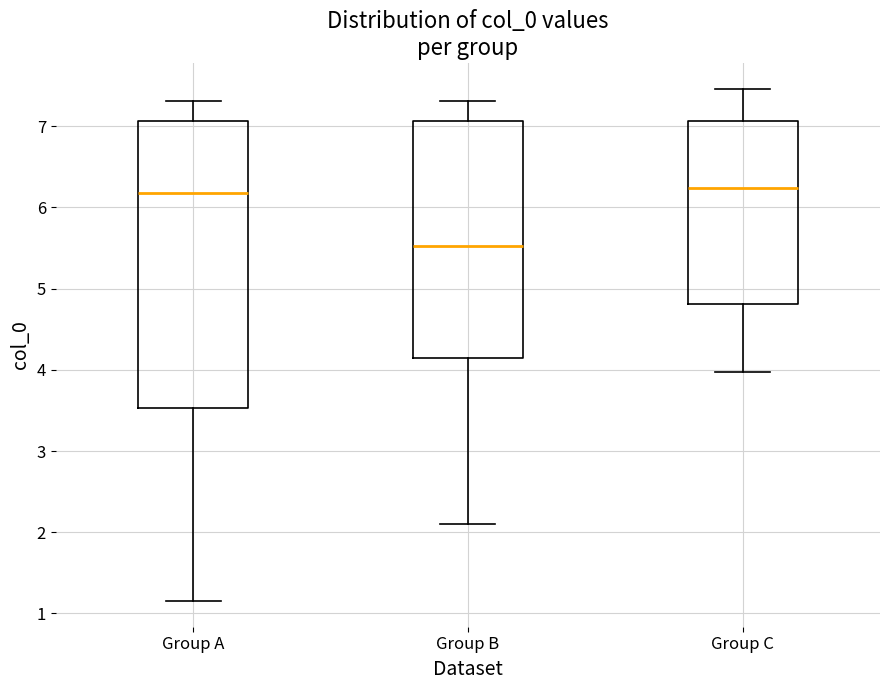

Reading left to right, transcribe this box plot: for each box, give where its median line is, the range the box spans, and where its two whiskers end, as read against the y-axis. The values are not printed on the chart, so give them approximately, as read against the axis.

Group A: median 6.2, box 3.5 to 7.1, whiskers 1.2 to 7.3
Group B: median 5.5, box 4.1 to 7.1, whiskers 2.1 to 7.3
Group C: median 6.2, box 4.8 to 7.1, whiskers 4.0 to 7.5